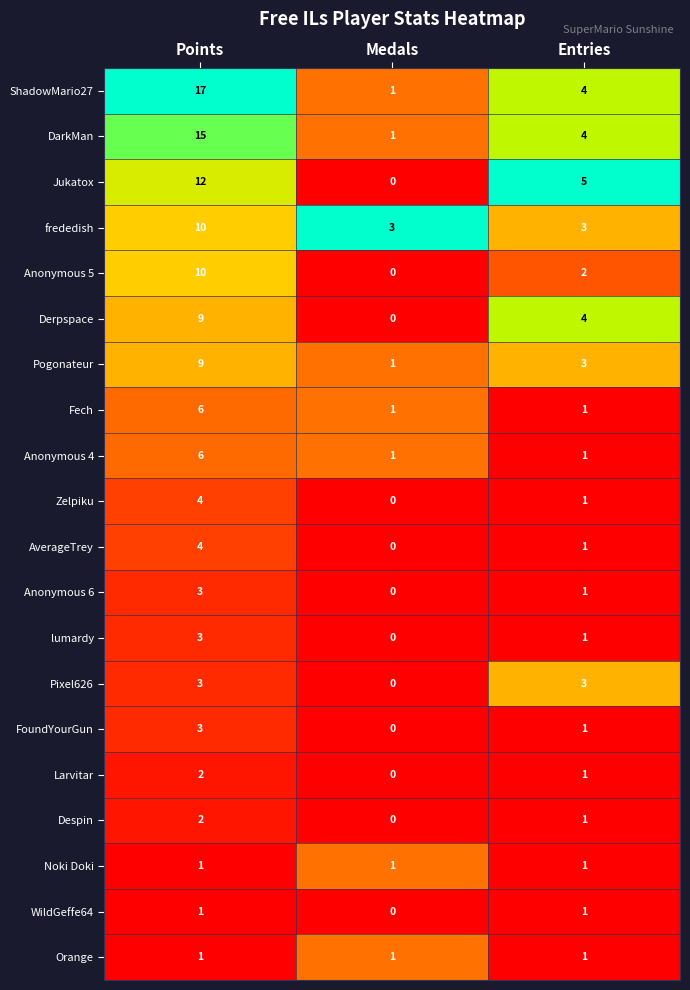

True or false: ShadowMario27 has a value of 1 at Medals.

True